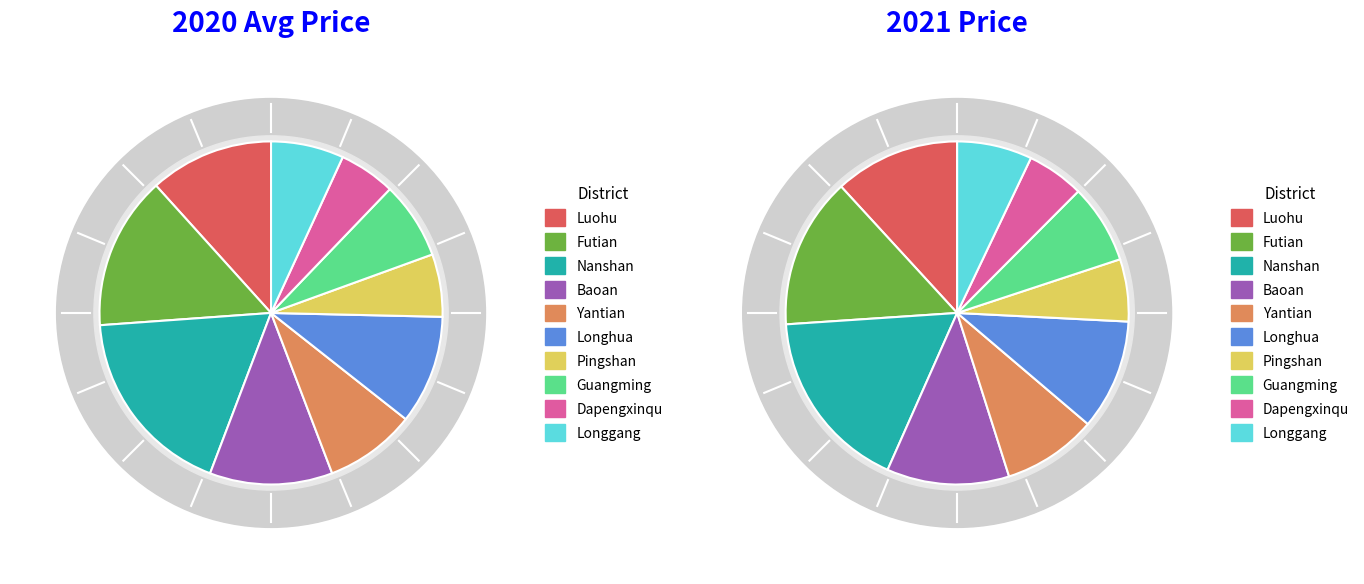

Combined, do Luohu and Futian account for over 50%?

No